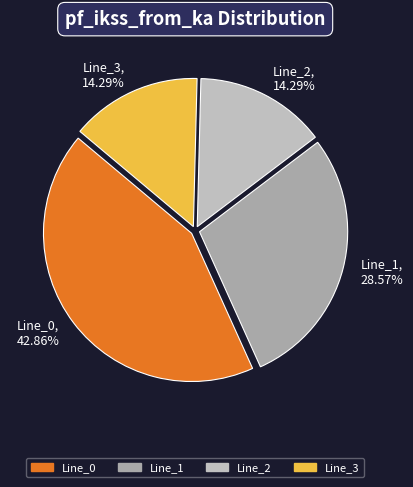

Which has a higher value, Line_1 or Line_0?

Line_0